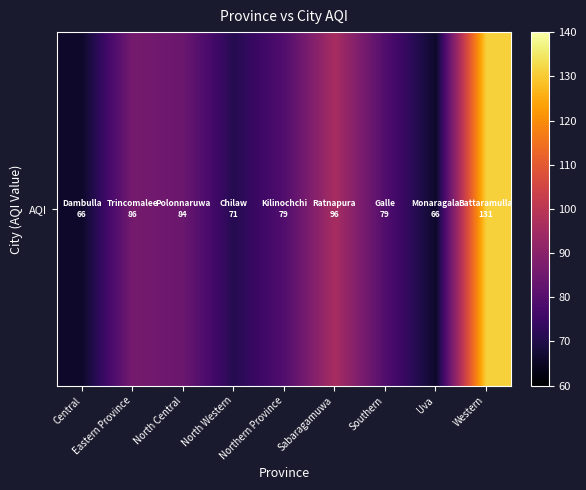

Is it true that the value at Northern Province is 79?

True